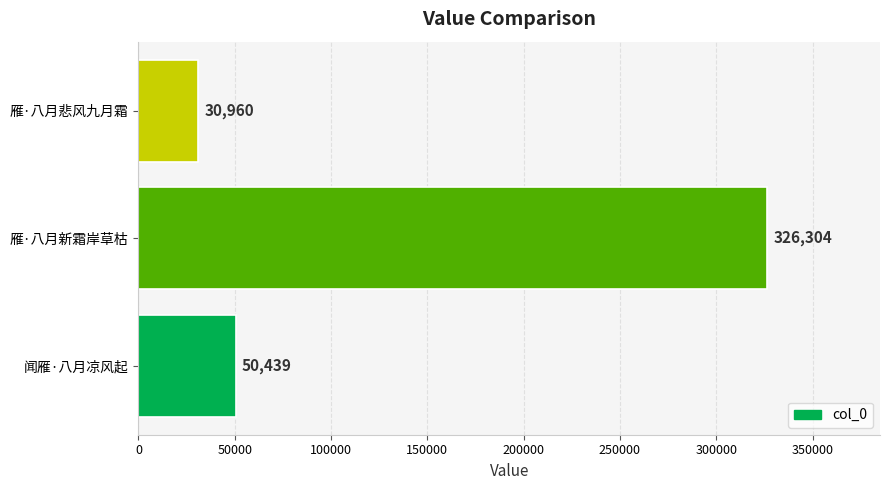

The chart shows a value of 326304 at 雁·八月新霜岸草枯. True or false?

True